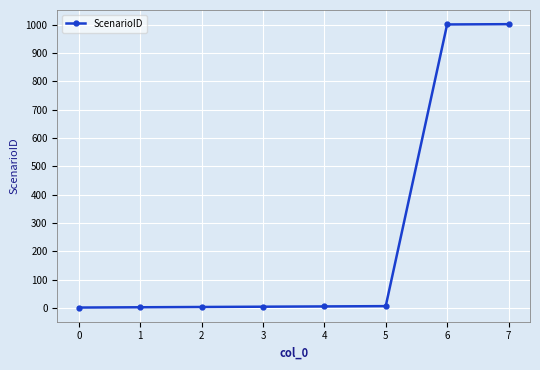

The value at 7 is 1002. True or false?

True